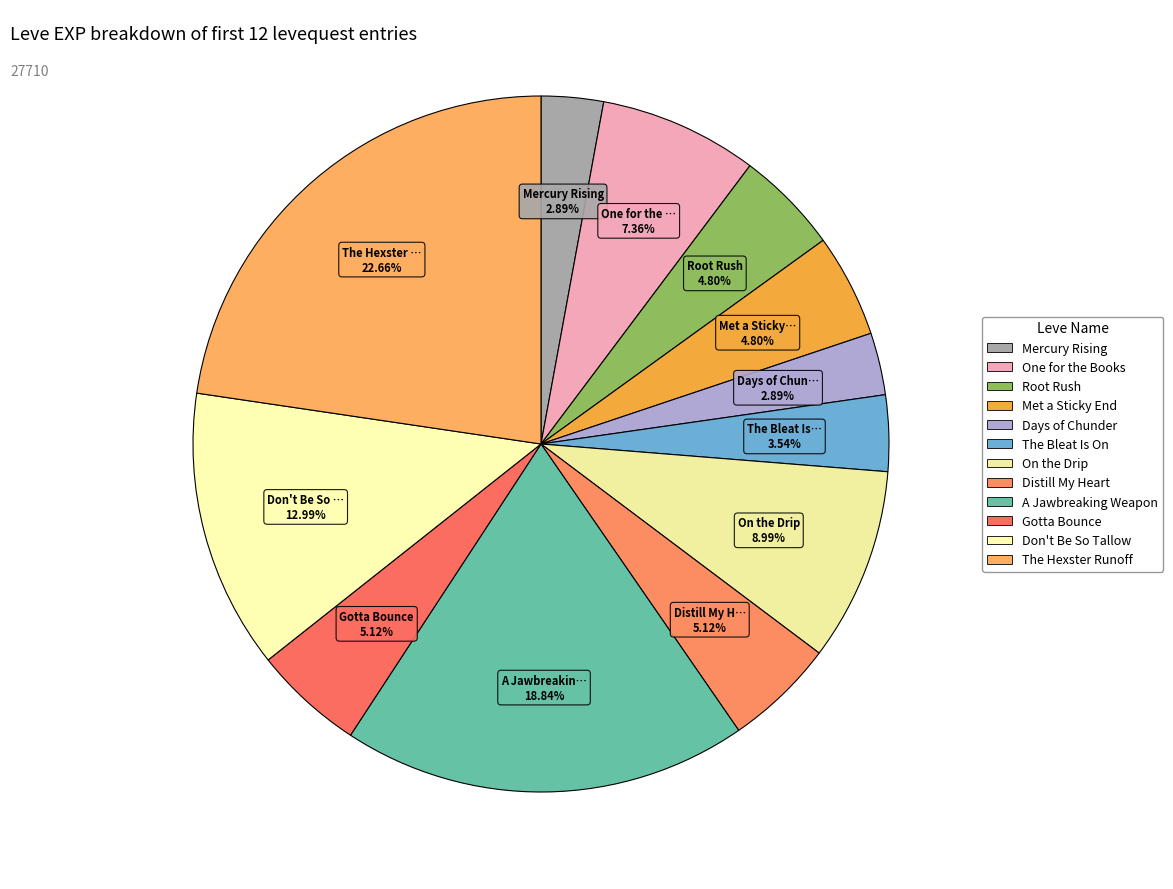

To the nearest percent, what is the difference between the largest and smallest slice percentages?

20%